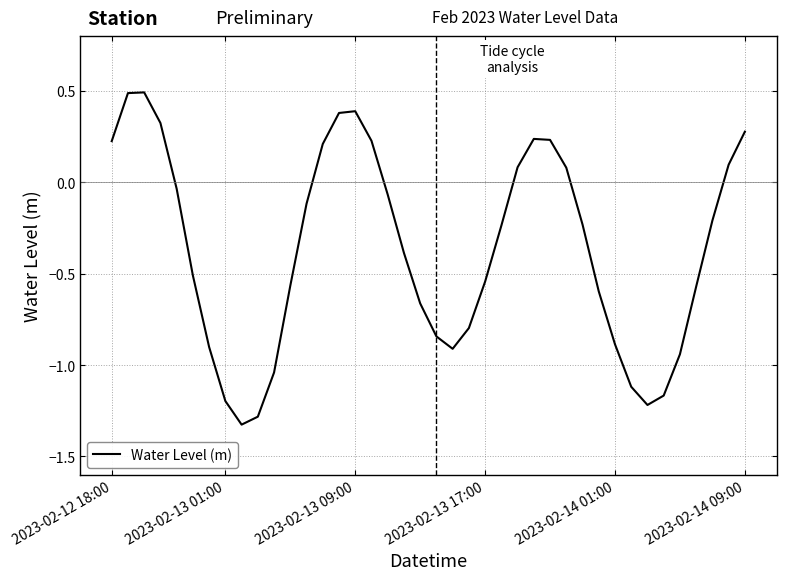

What is the greatest value displayed?

0.5